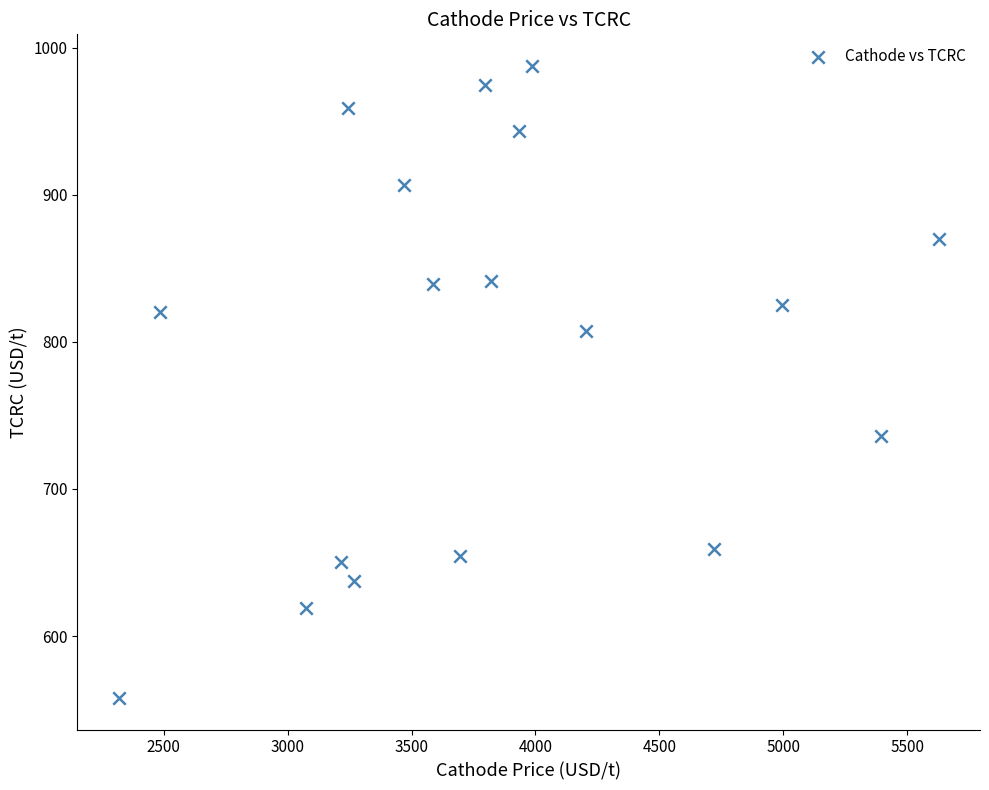

What is the range of Y values (max minus min)?

429.5